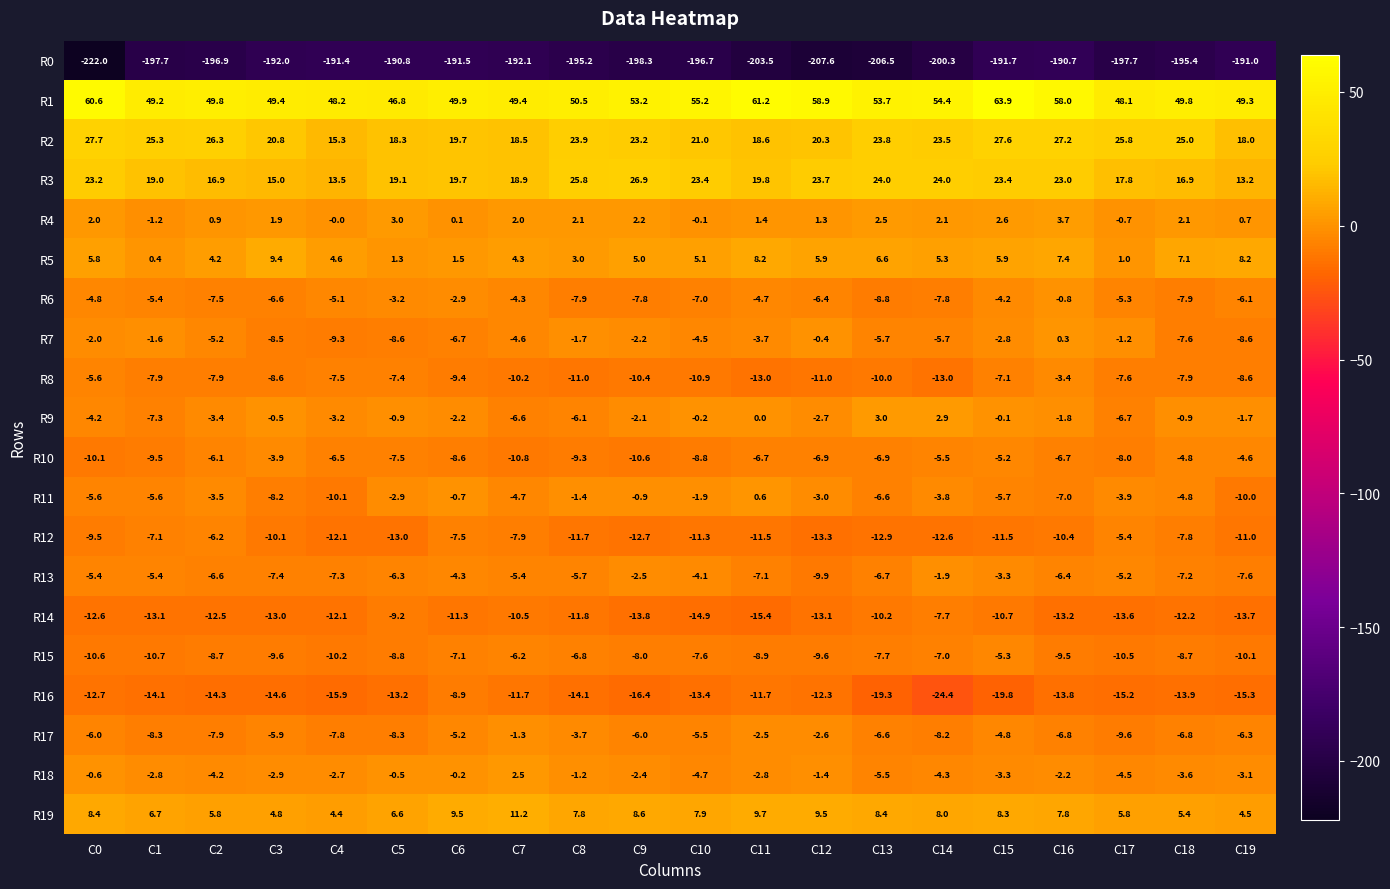

What is the total value across all series at C2?

-187.0